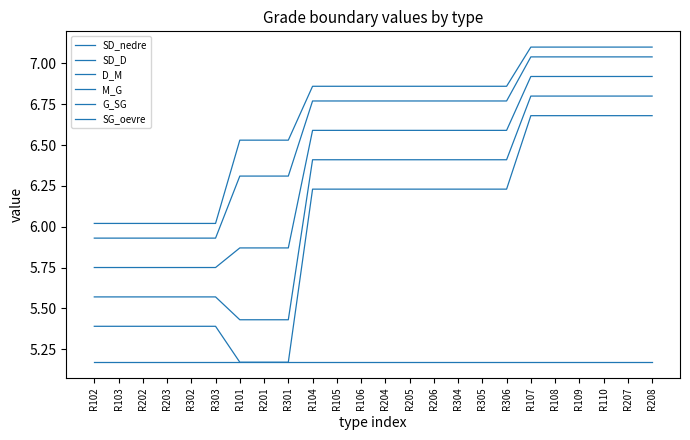

How many lines are shown in the chart?

6